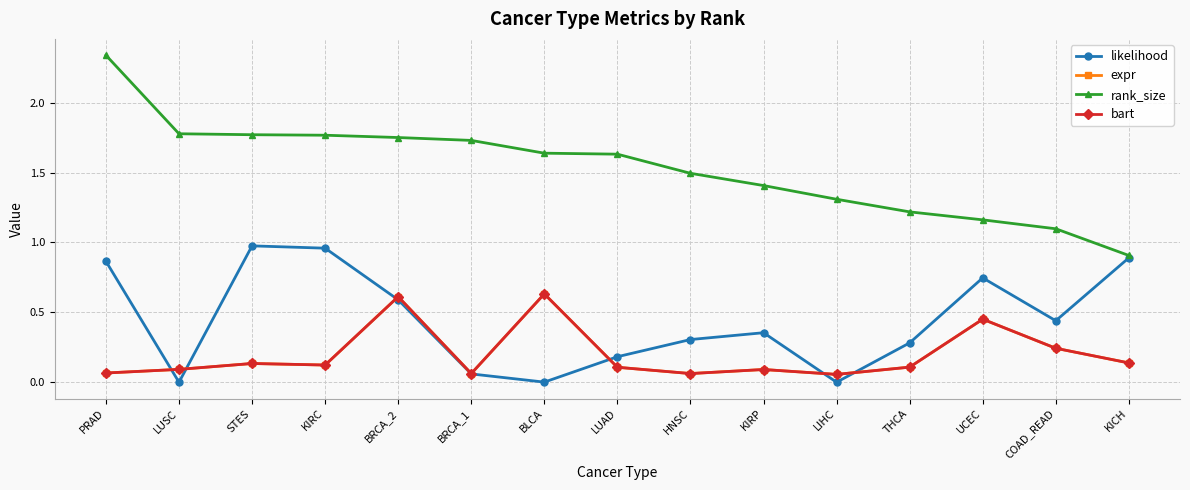

The expr series shows 0.1 at KIRC. True or false?

True